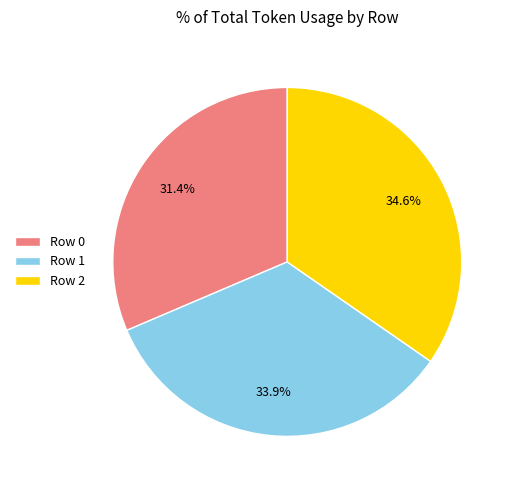

True or false: Row 0 accounts for 31% of the total.

True